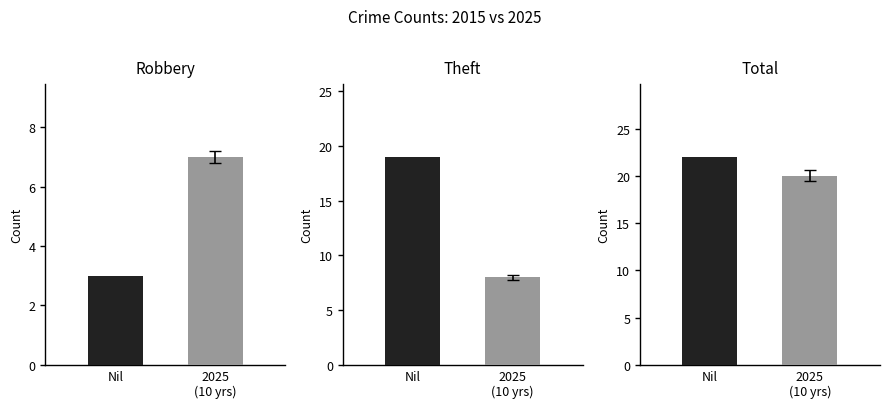

True or false: Theft has a value of 8 at 2025
(10 yrs).

True